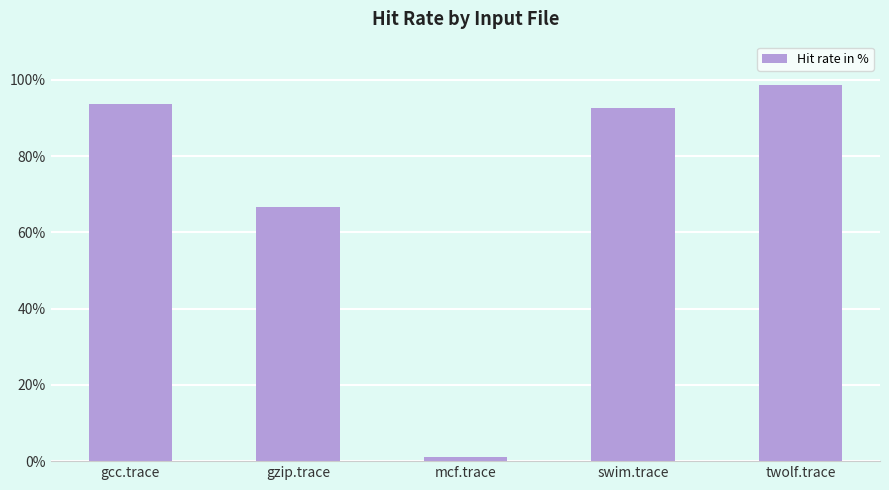

What is the difference between the values at gcc.trace and mcf.trace?

92.7